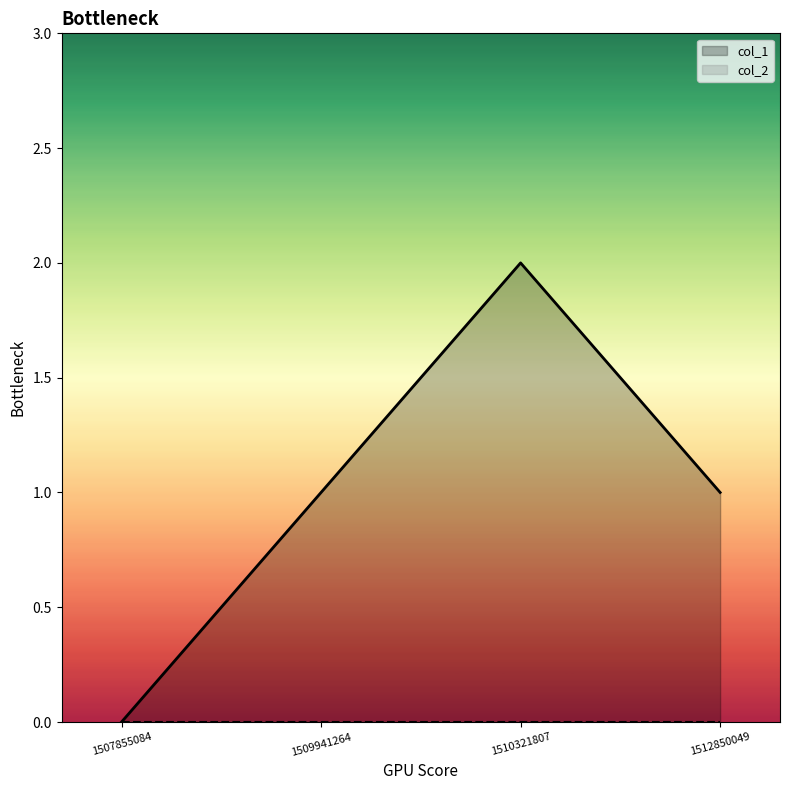

The value at 1512850049 is 0. True or false?

False